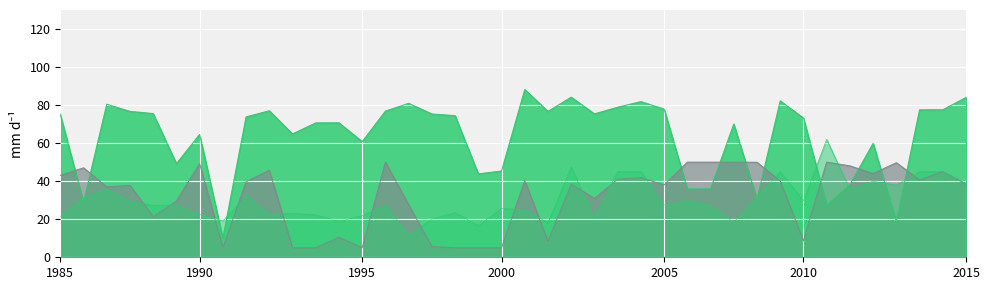

Which series ends up on top after the final intersection of SQ and SMSC?

SMSC